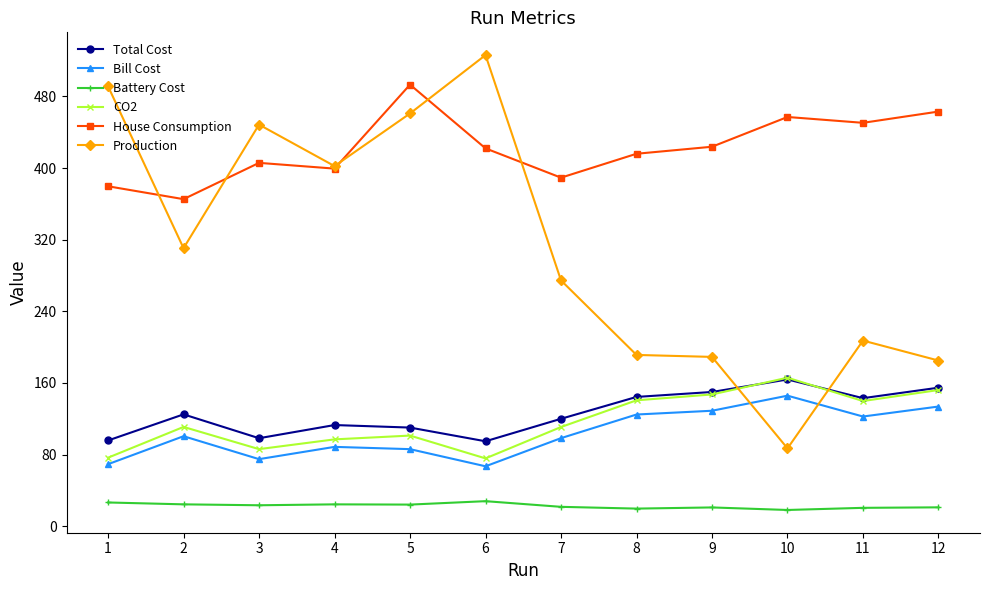

The Production series shows 461.0 at 5. True or false?

True